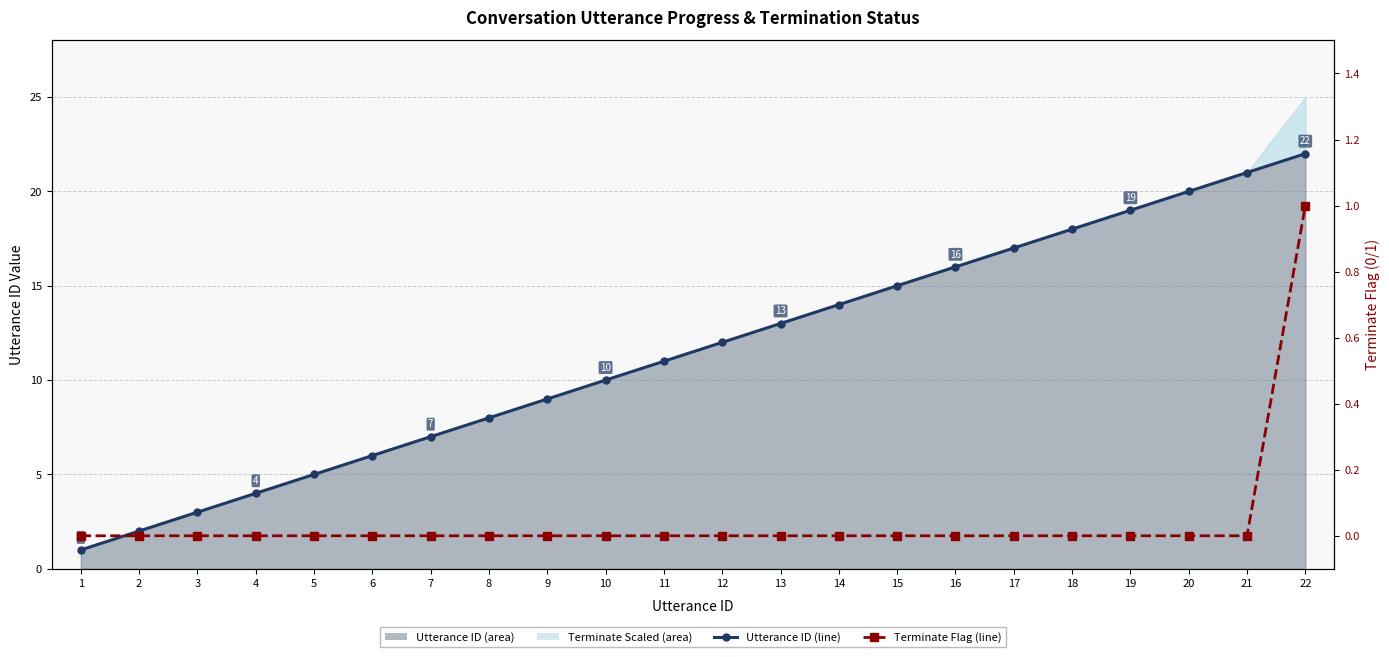

List the labels in order of Terminate Flag value, smallest first.

1, 2, 3, 4, 5, 6, 7, 8, 9, 10, 11, 12, 13, 14, 15, 16, 17, 18, 19, 20, 21, 22